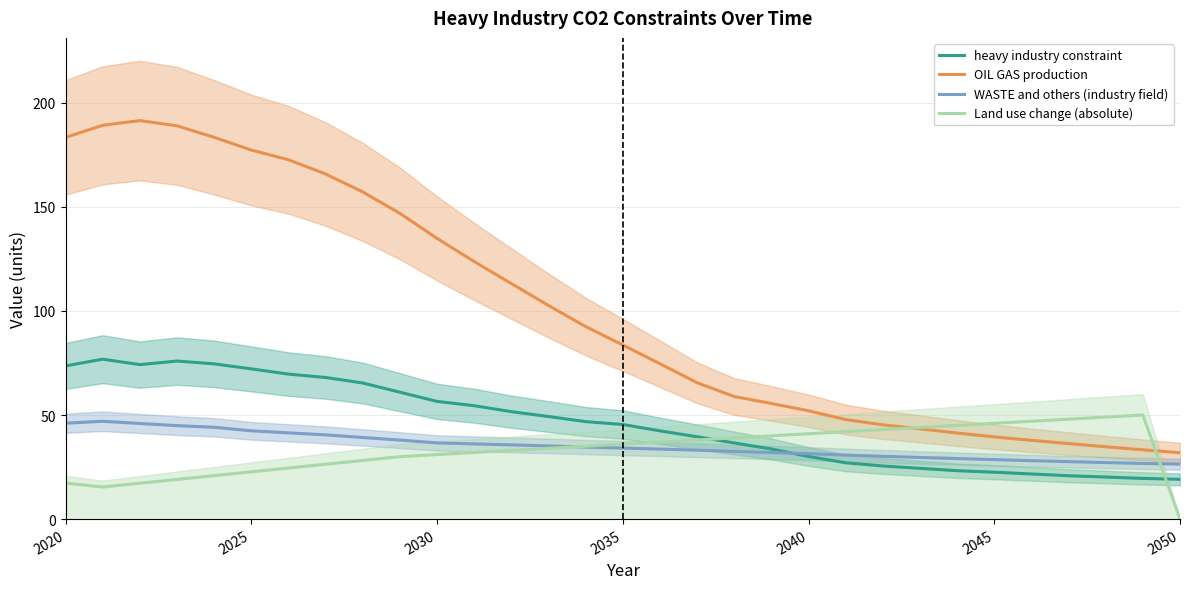

What is the minimum value for OIL GAS production?

31.9